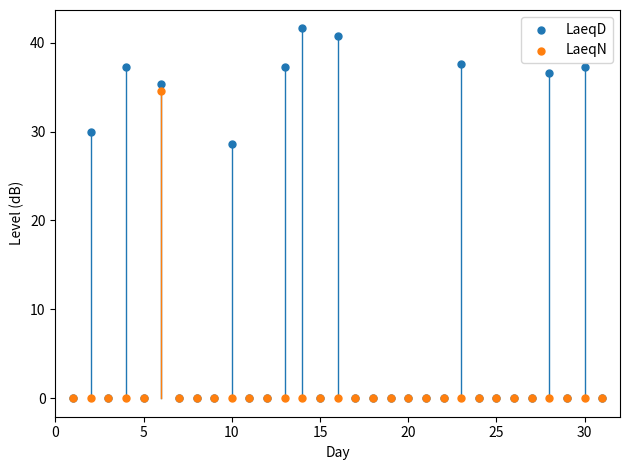

Across all series, what Y value is closest to 20?

28.6